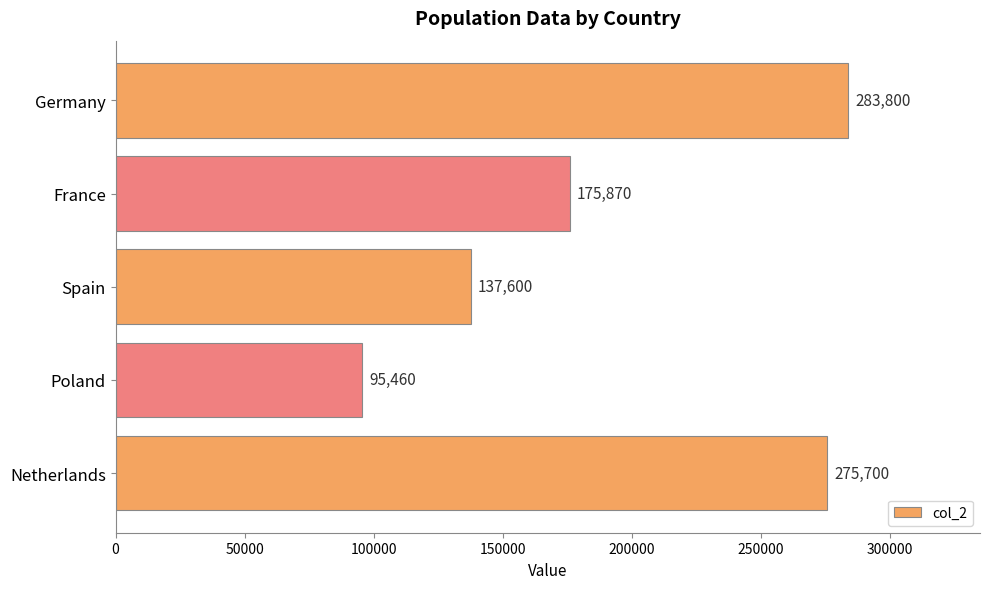

At which label is the value closest to 189630?

France